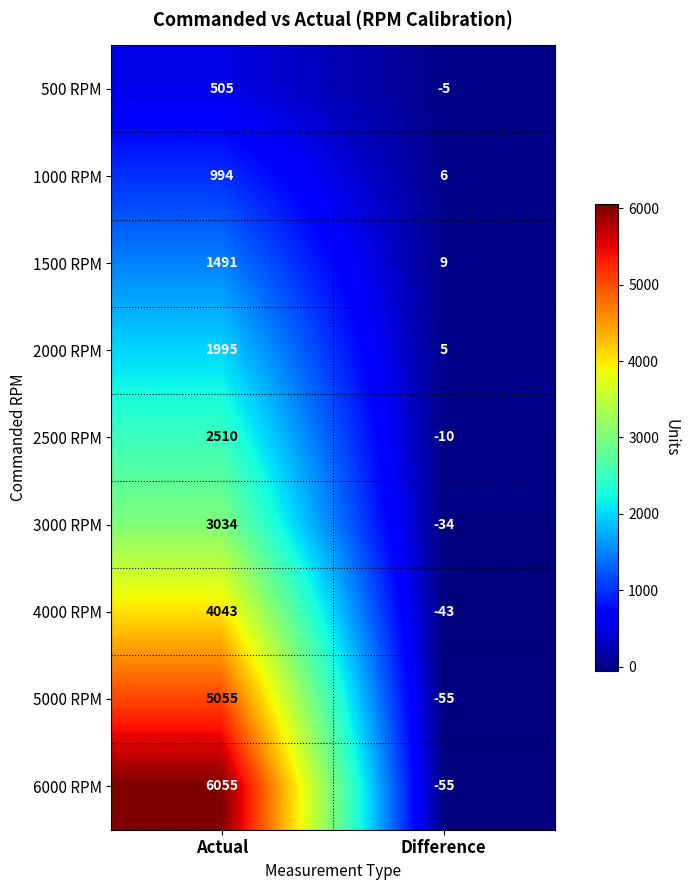

List the labels in order of 2500 RPM value, largest first.

Actual, Difference